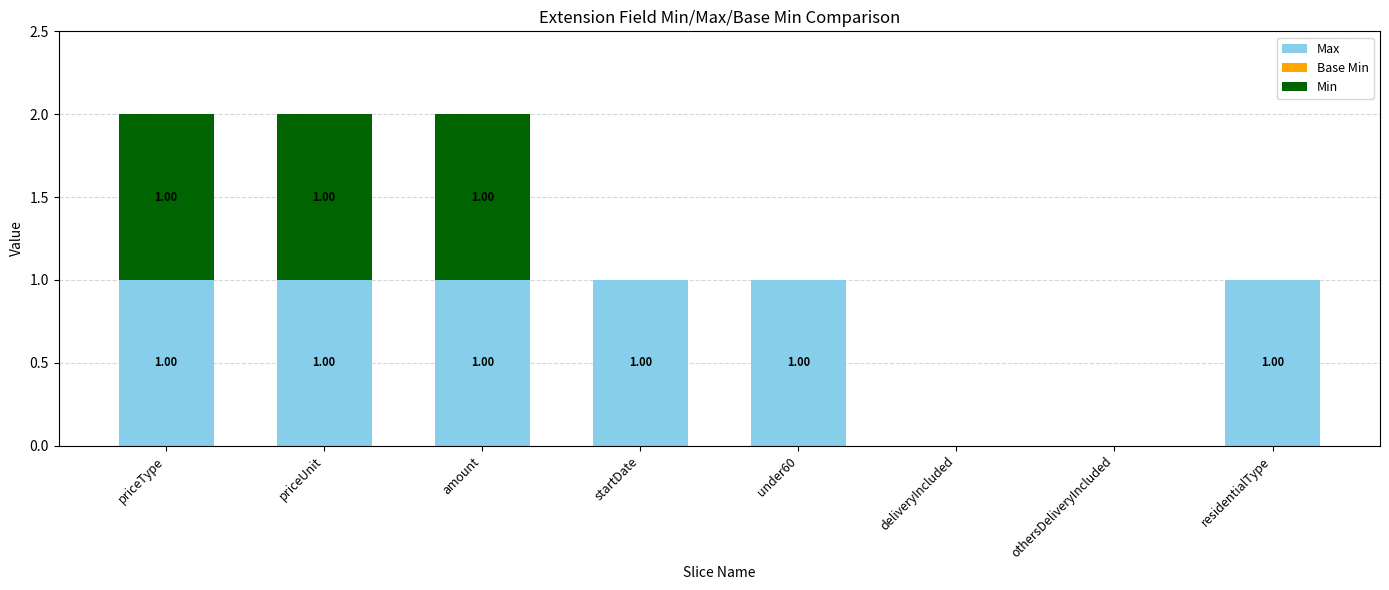

Count the number of data series in this chart.

2